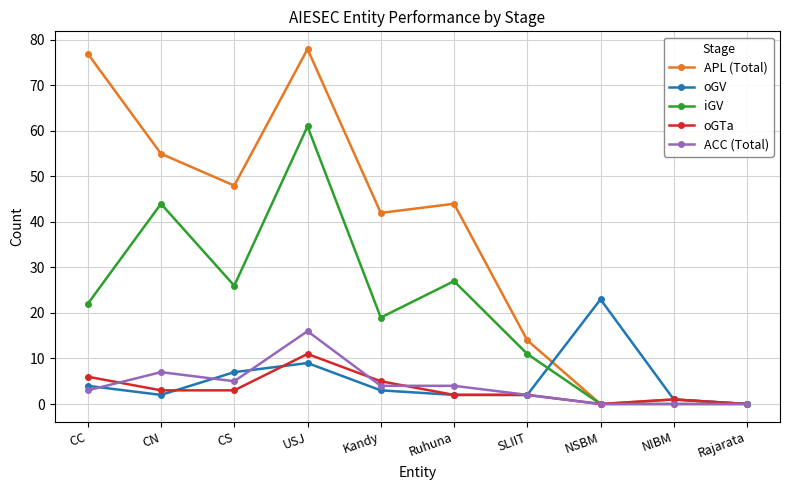

Which series has the largest total across all categories?

APL (Total)